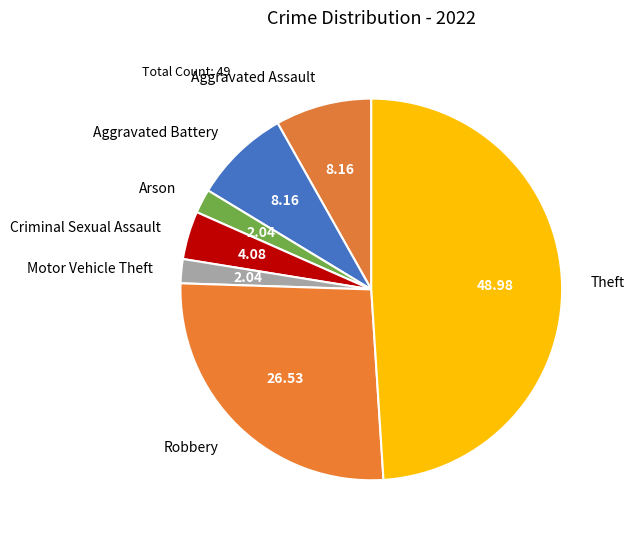

Between Motor Vehicle Theft and Robbery, which is larger?

Robbery